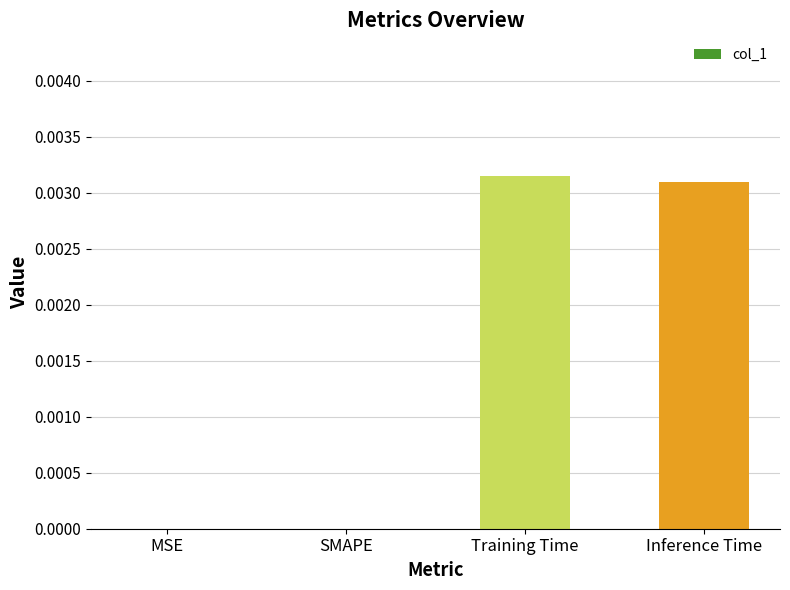

The value at Training Time is 0.0. True or false?

True